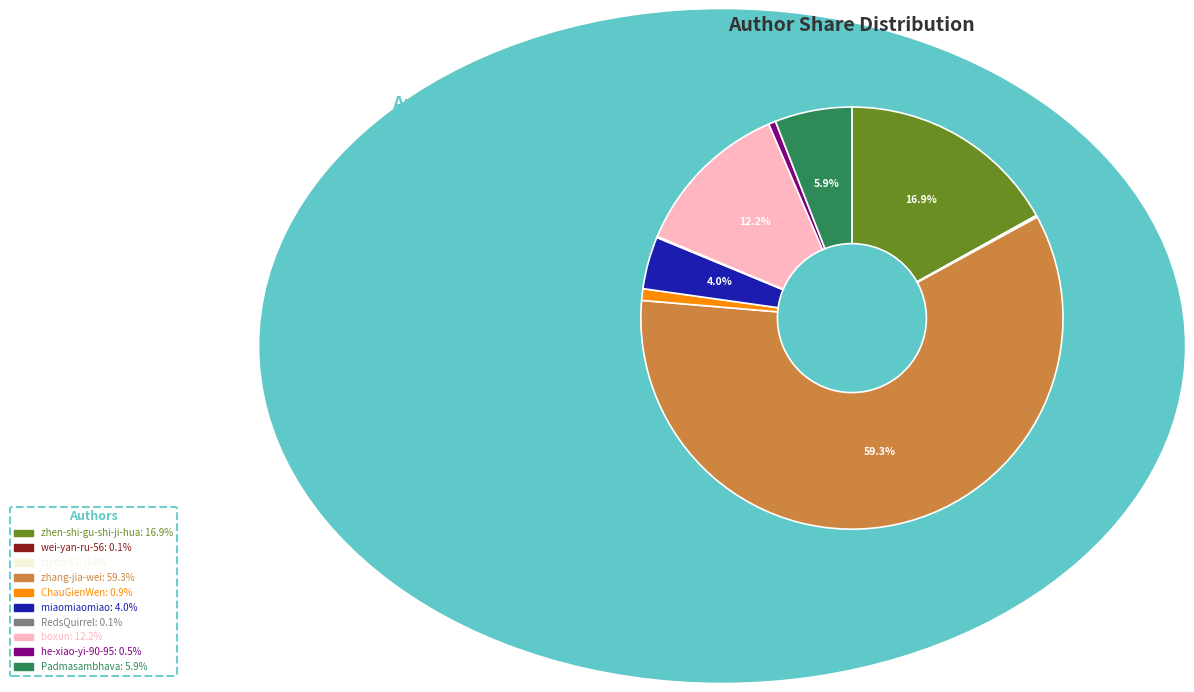

What is the largest slice in the pie chart?

zhang-jia-wei